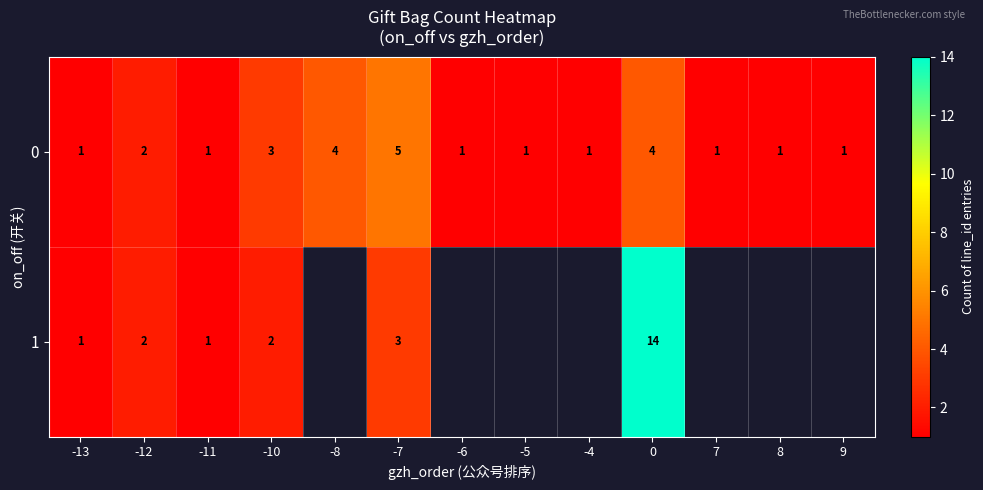

What is the maximum value shown in the chart?

14.0